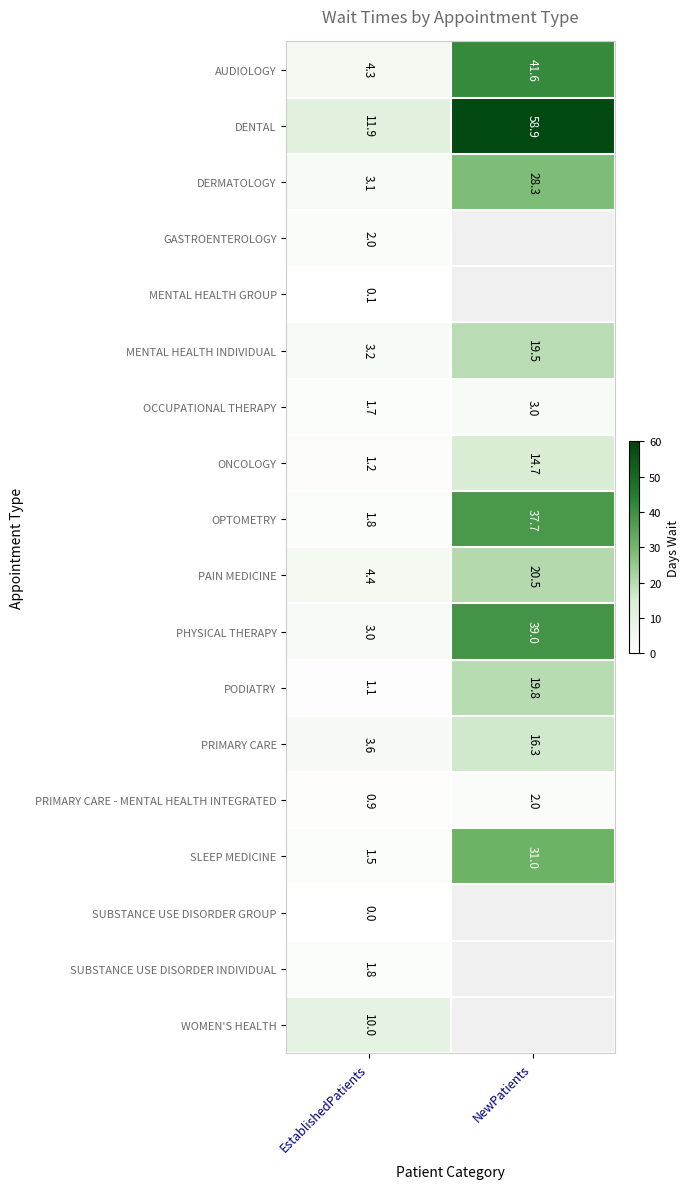

What is the greatest value displayed?

58.9